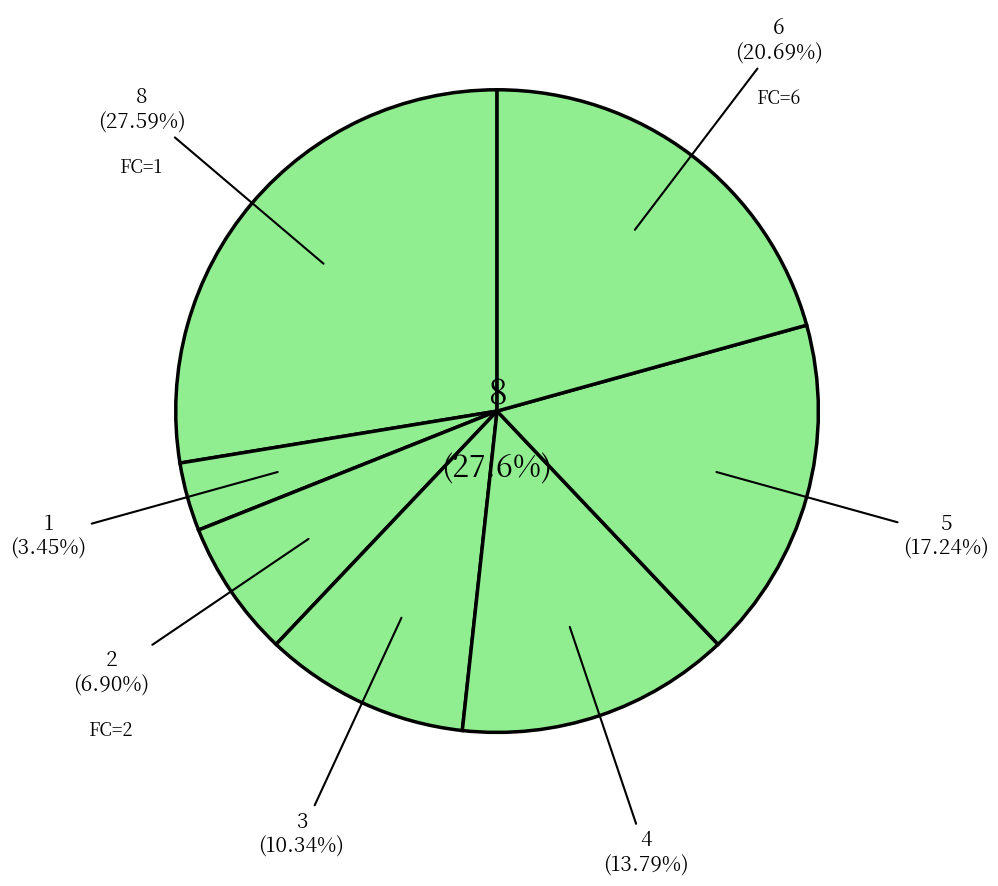

The FC=4 slice represents 14% of the pie. True or false?

True